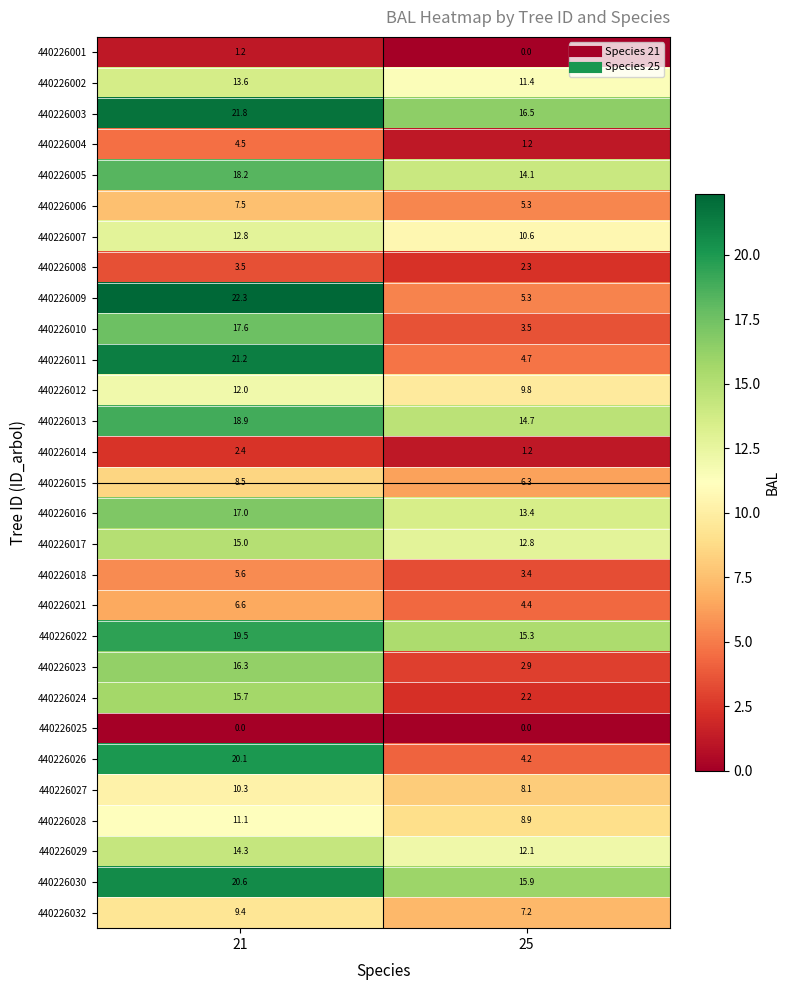

Which label corresponds to the largest value in the chart?

21